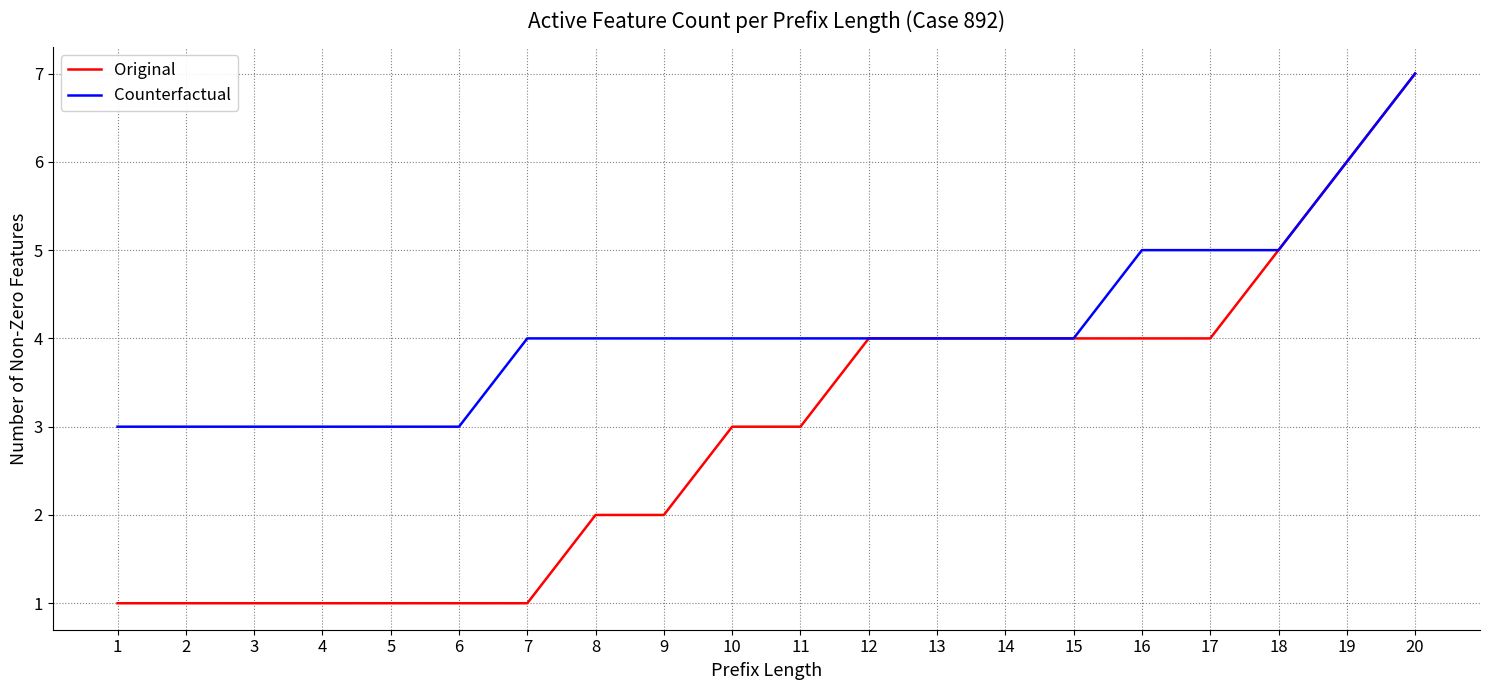

Is the value of Counterfactual at 20 greater than the value of Original at 3?

Yes